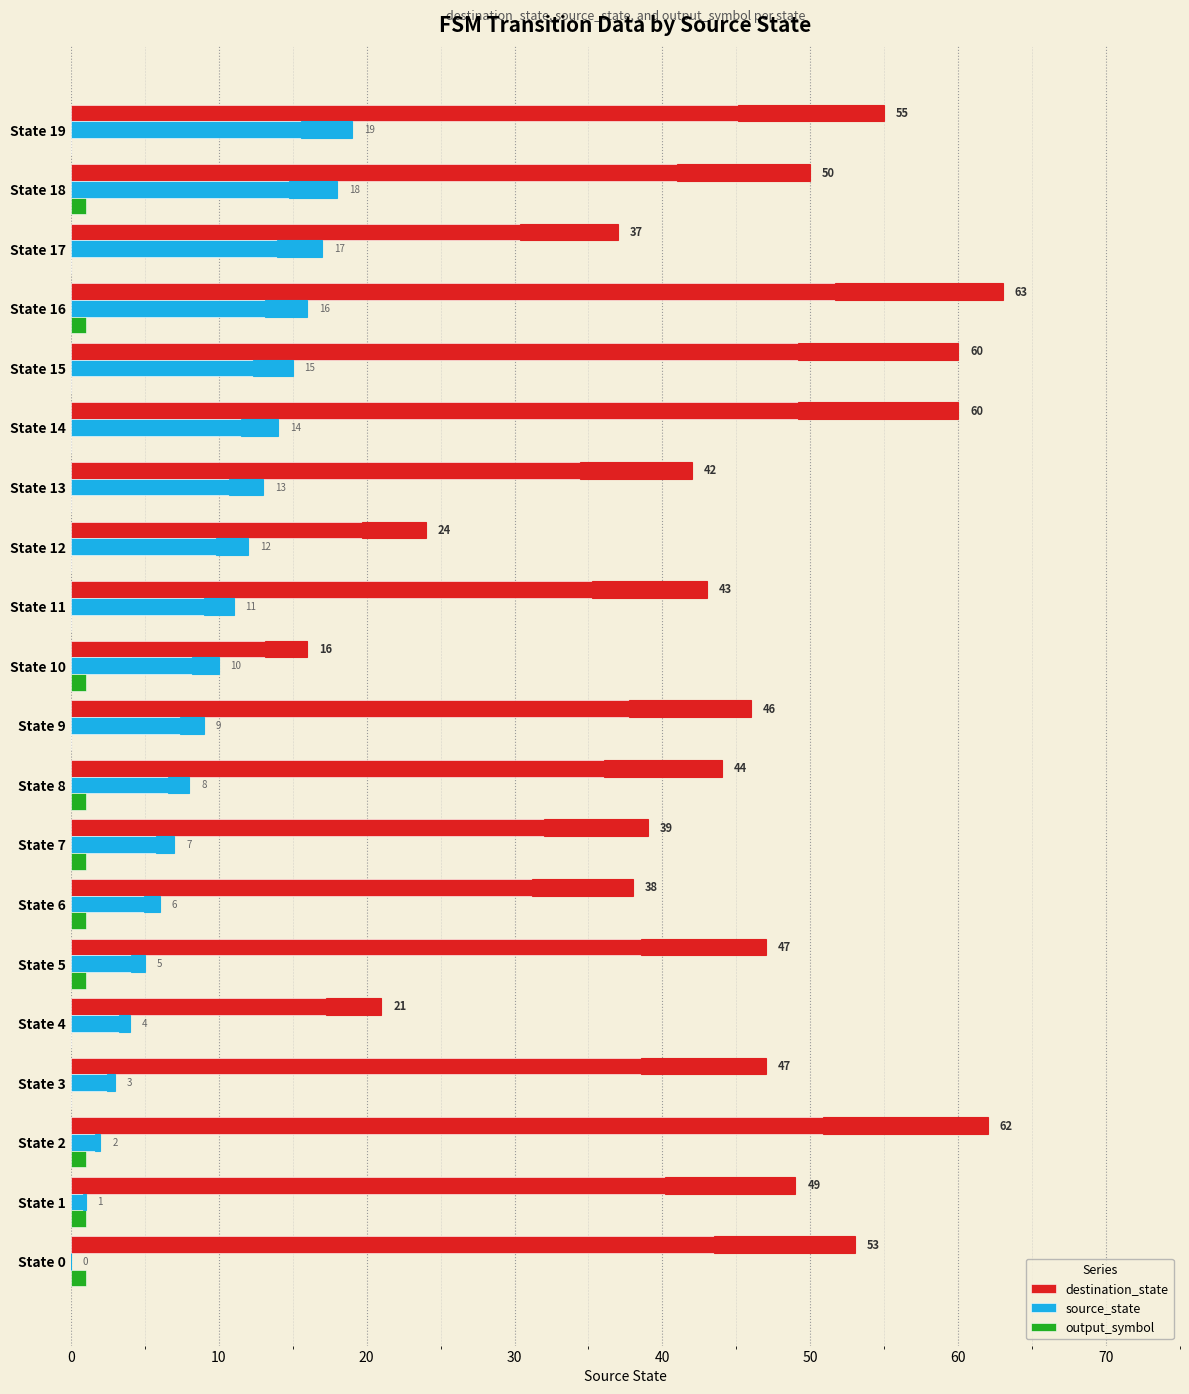

Which series changed the most between State 5 and State 7?

destination_state